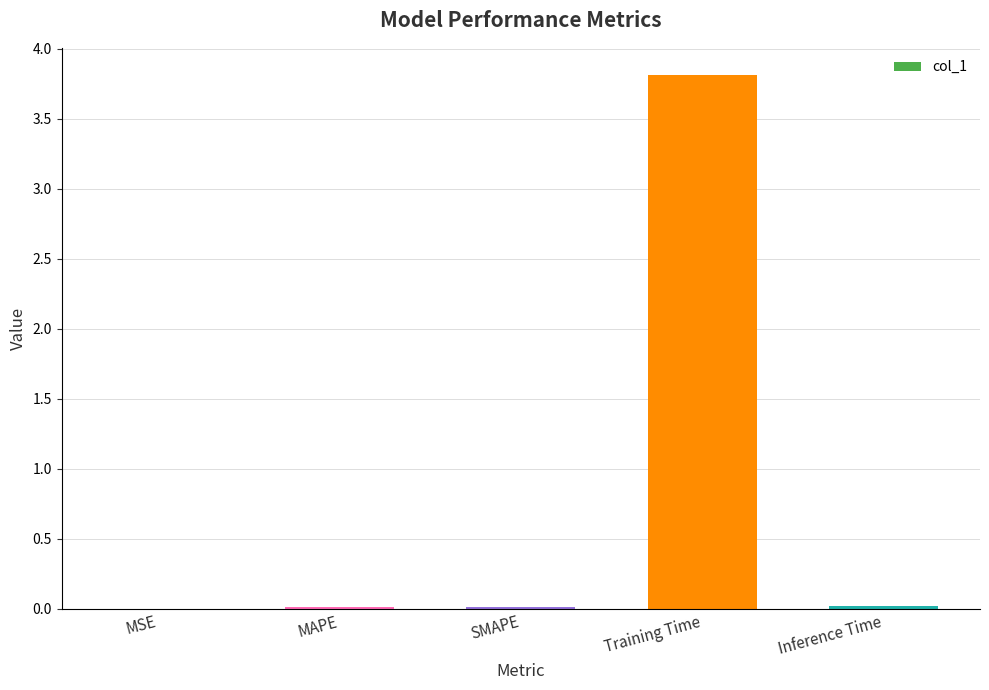

What is the sum of all values?

3.9